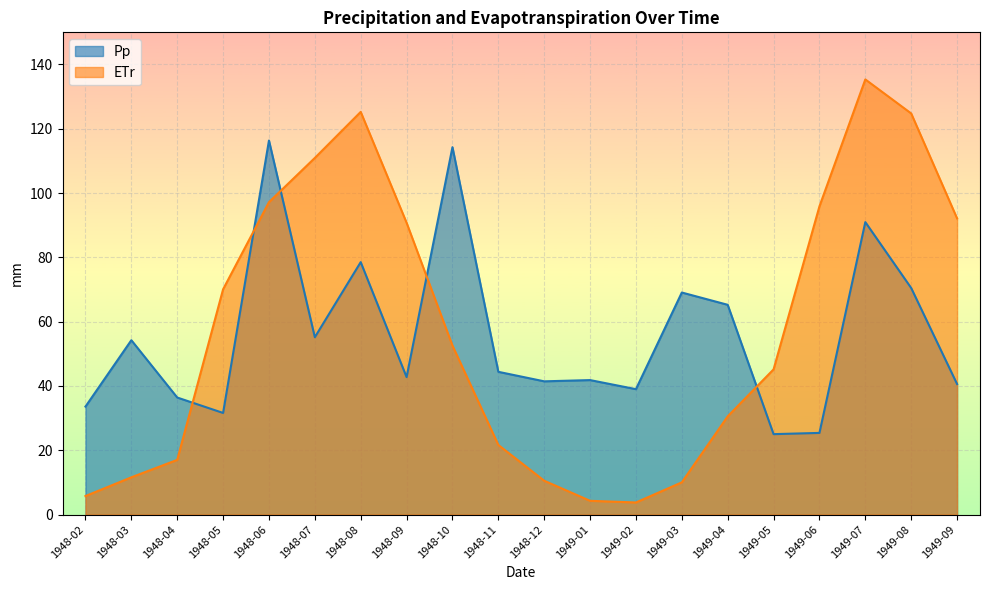

What is the label of the 1st point from the right?

1949-09